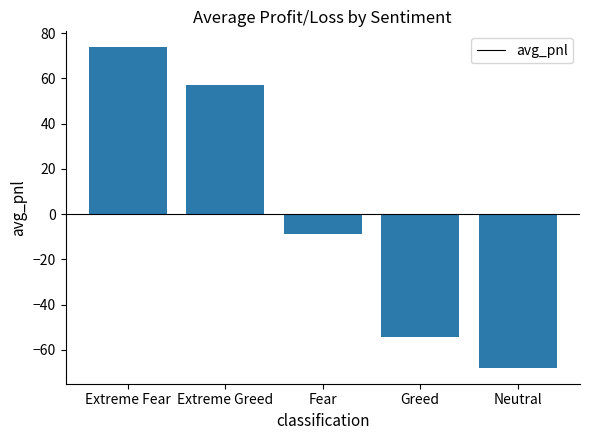

Between Extreme Greed and Fear, which is larger?

Extreme Greed